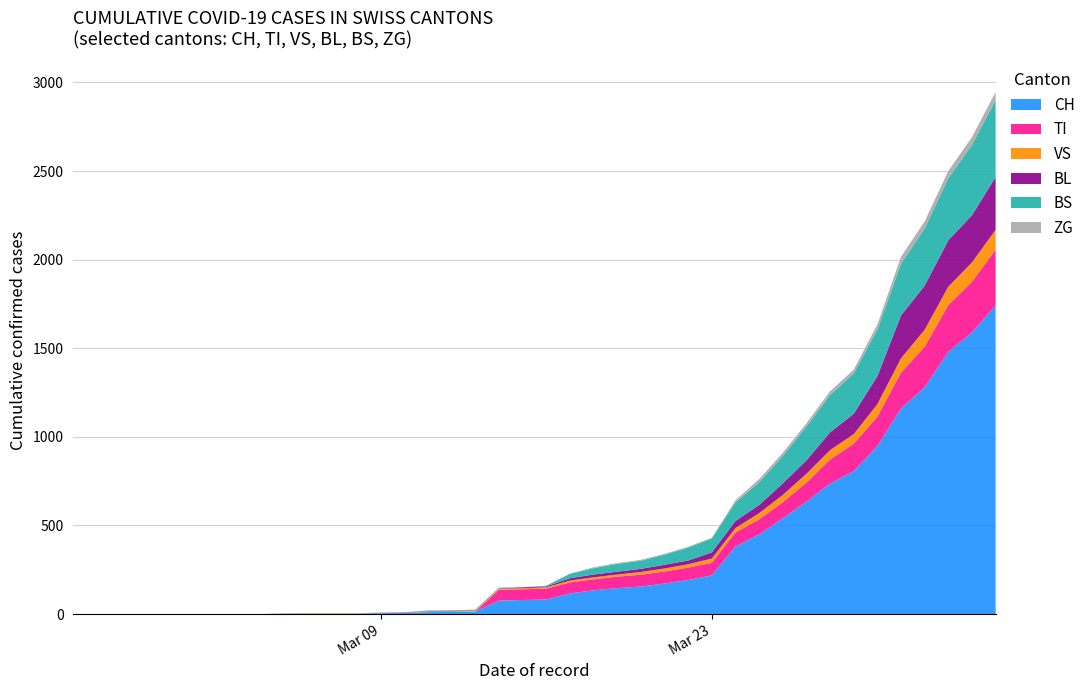

Reading left to right, transcribe all the data shown in this chart.

CH: 0	0	0	0	0	0	0	0	0	2	3	3	3	5	6	11	12	14	76	79	82	116	134	146	155	172	192	218	380	449	540	634	736	806	948	1160	1279	1480	1588	1742
TI: 0	0	0	0	0	0	0	0	0	0	0	0	0	0	0	0	0	0	61	61	61	62	62	65	67	68	70	71	80	85	91	107	136	155	165	202	229	263	287	314
VS: 0	0	0	0	0	0	0	0	0	2	2	2	2	2	2	3	3	5	6	6	8	11	11	12	15	17	19	24	25	35	41	50	53	54	71	81	96	104	109	112
BL: 0	0	0	0	0	0	0	0	0	0	0	0	0	1	2	2	2	2	2	5	5	13	16	16	18	21	21	35	40	46	65	76	100	115	158	242	249	262	266	298
BS: 0	0	0	0	0	0	0	0	0	0	0	0	0	0	0	4	4	4	4	0	4	25	36	44	46	57	73	78	105	128	155	191	211	228	263	292	323	350	397	434
ZG: 0	0	0	0	0	0	0	0	0	0	0	0	0	0	0	0	0	0	0	0	0	1	5	5	5	5	5	5	12	18	18	18	21	21	29	39	40	41	44	46